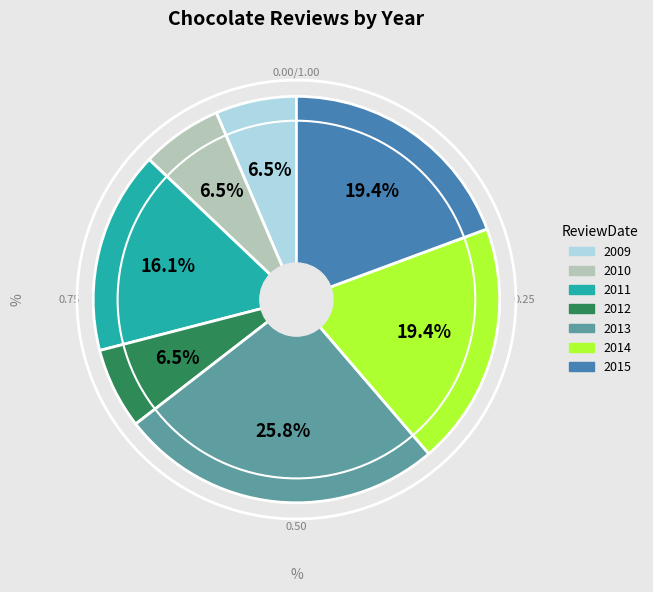

Is there any slice that represents more than half of the pie?

No